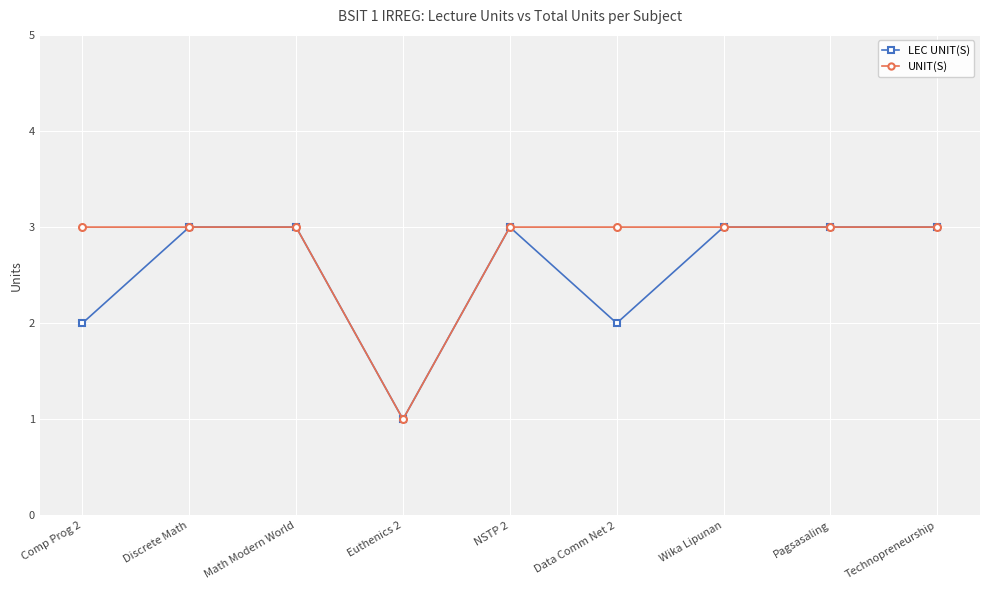

What is the sum of the LEC UNIT(S) values at NSTP 2 and Discrete Math?

6